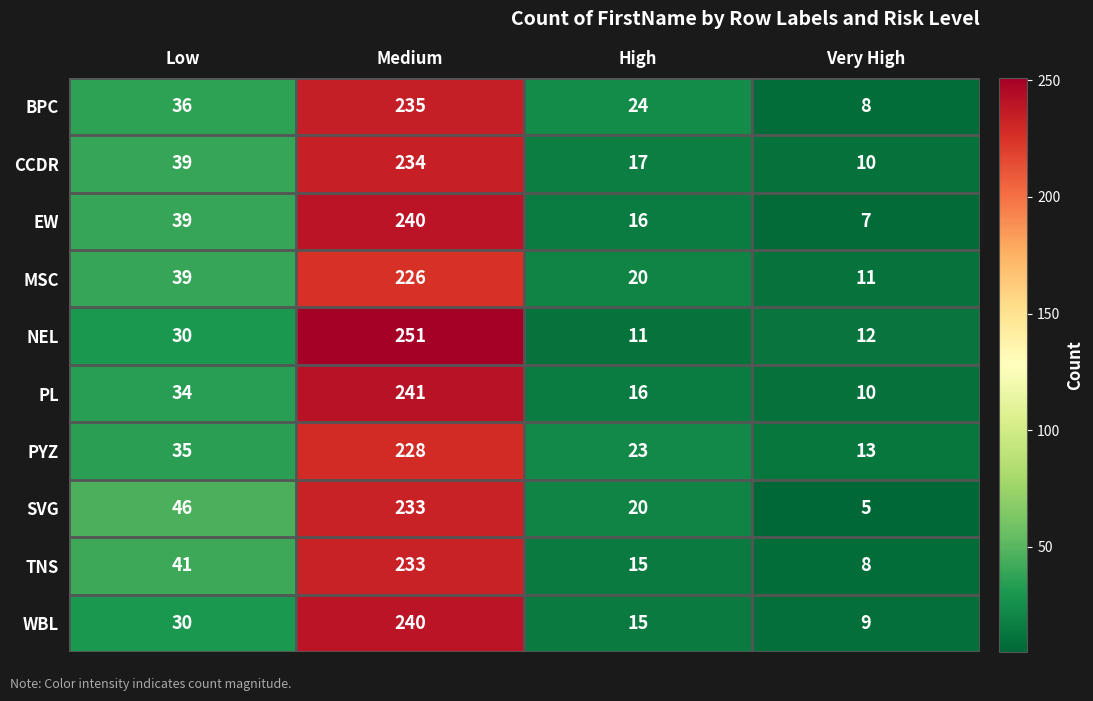

What is the difference between the second highest and minimum values in the NEL series?

19